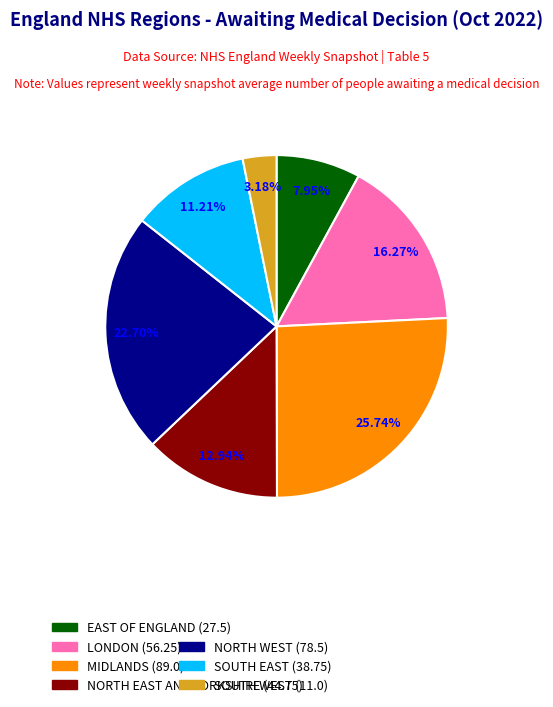

Is there a majority slice in this chart?

No